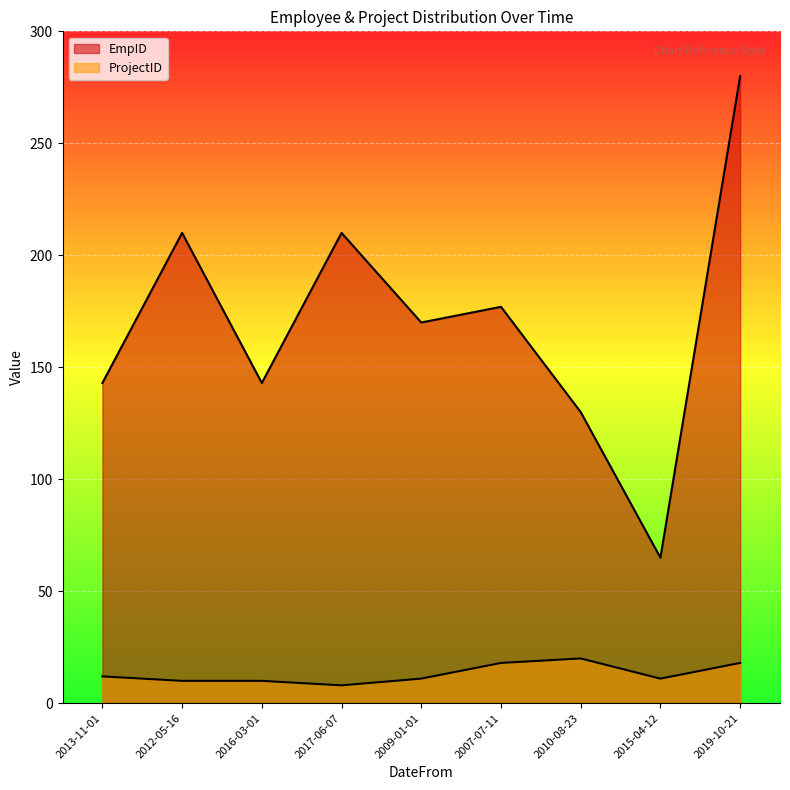

What is the maximum value for ProjectID?

20